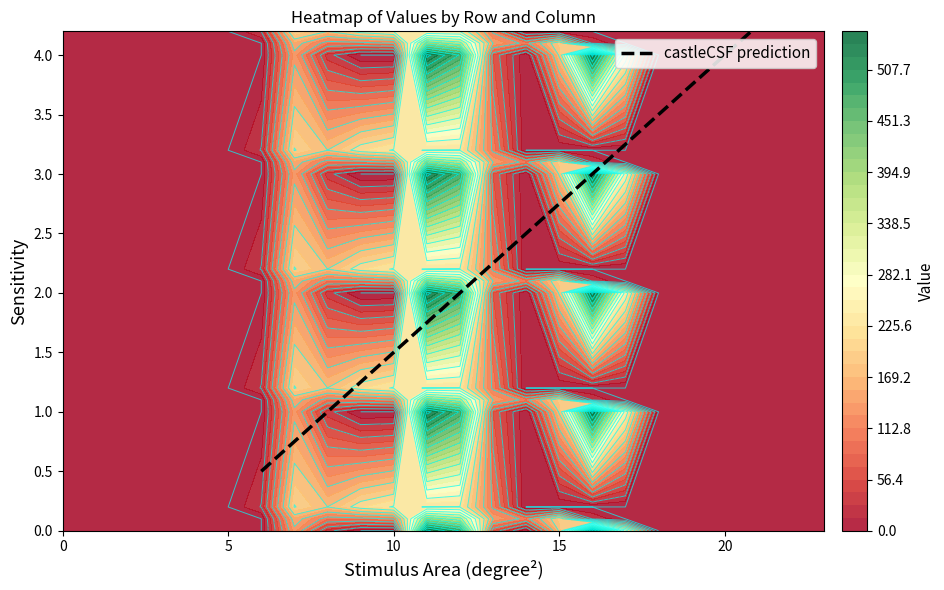

What is the difference between the highest and lowest values at 7?

64.7